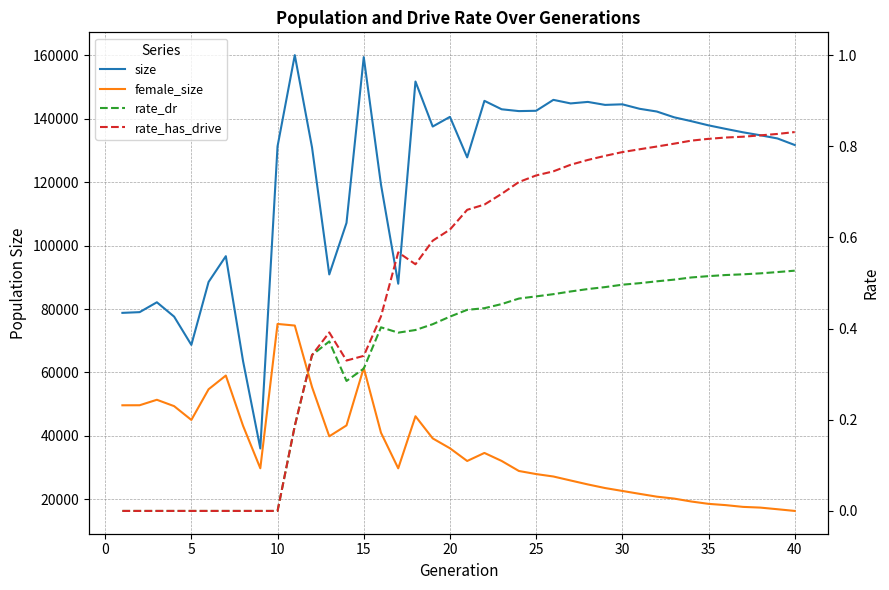

What are all the series names shown in the legend?

size, female_size, rate_dr, rate_has_drive